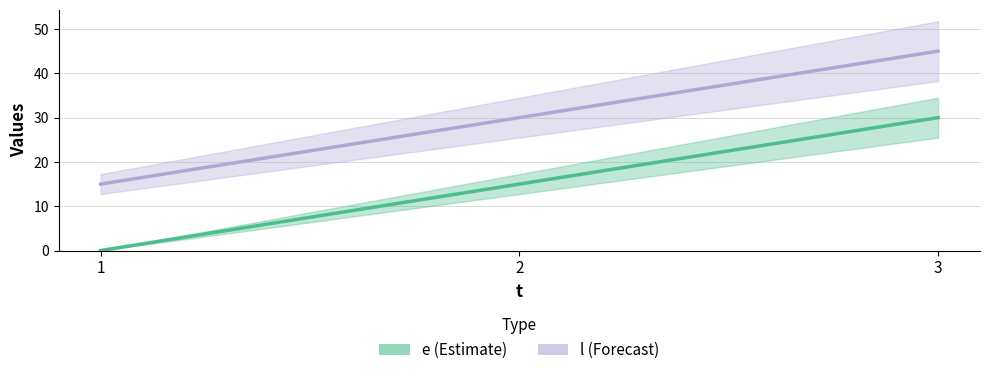

Which series has the largest total across all categories?

l_line